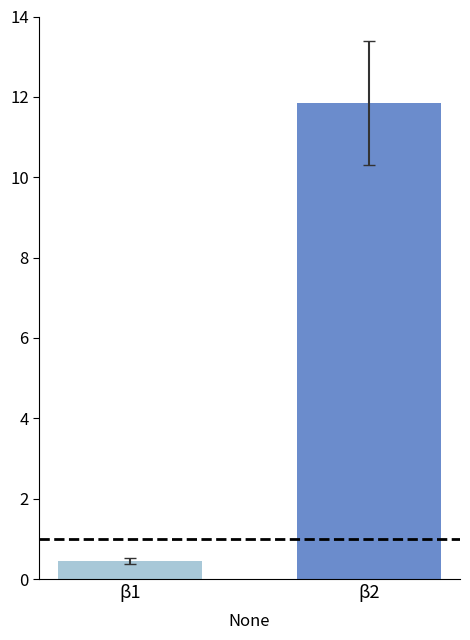

What is the change in value from β1 to β2?

+11.4